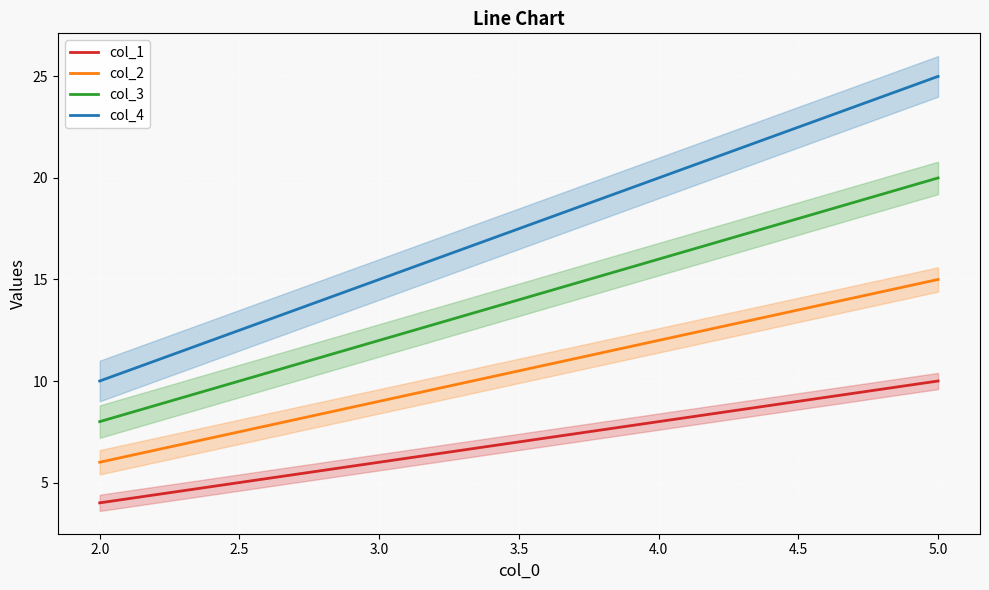

The col_4 series shows 26 at 4.0. True or false?

False